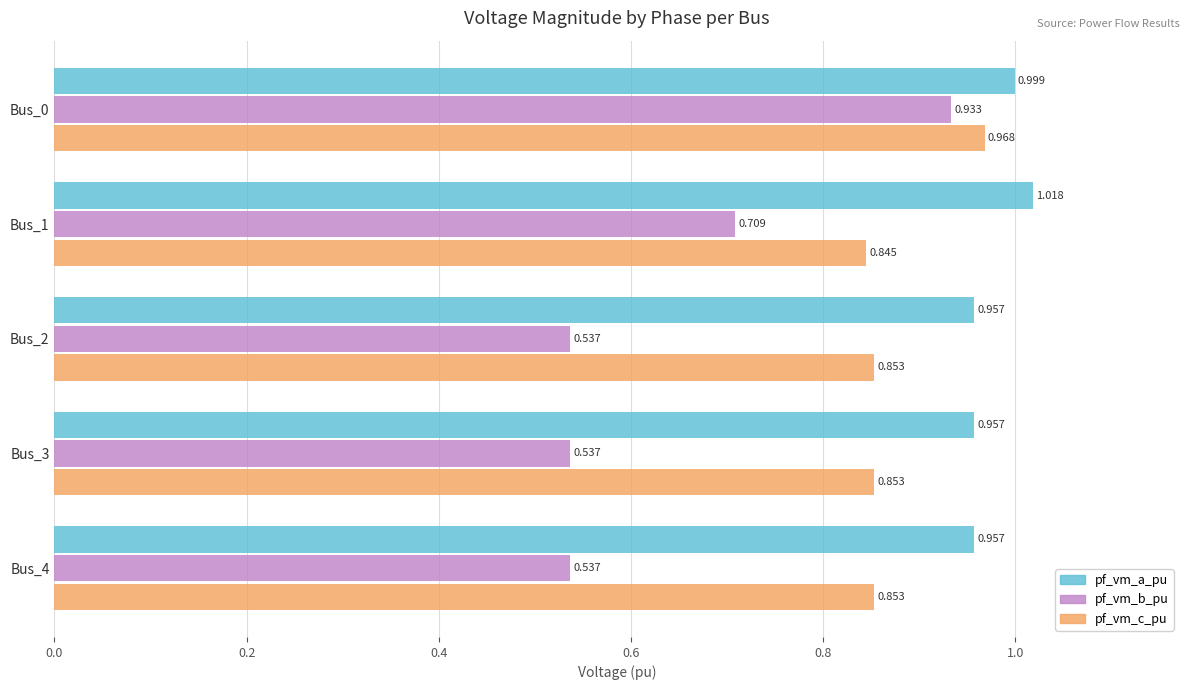

Is the value of pf_vm_a_pu at Bus_4 greater than the value of pf_vm_c_pu at Bus_0?

No